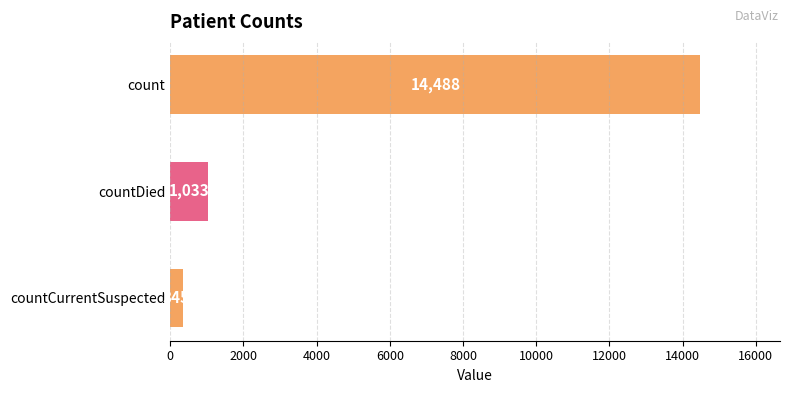

List the labels in order of value, smallest first.

countCurrentSuspected, countDied, count